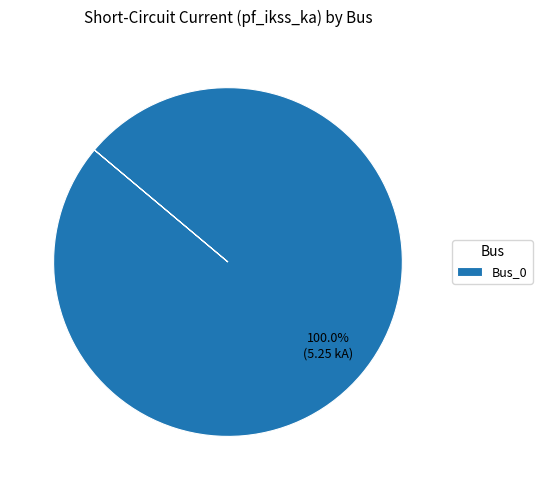

Is there any slice that represents more than half of the pie?

Yes